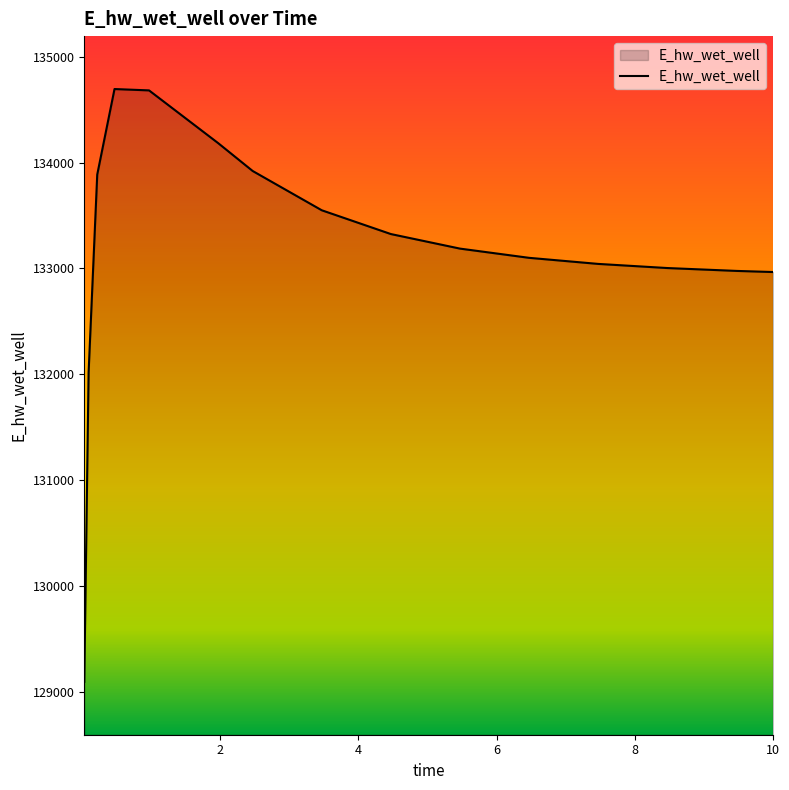

What is the difference between the maximum and minimum values?

5600.0